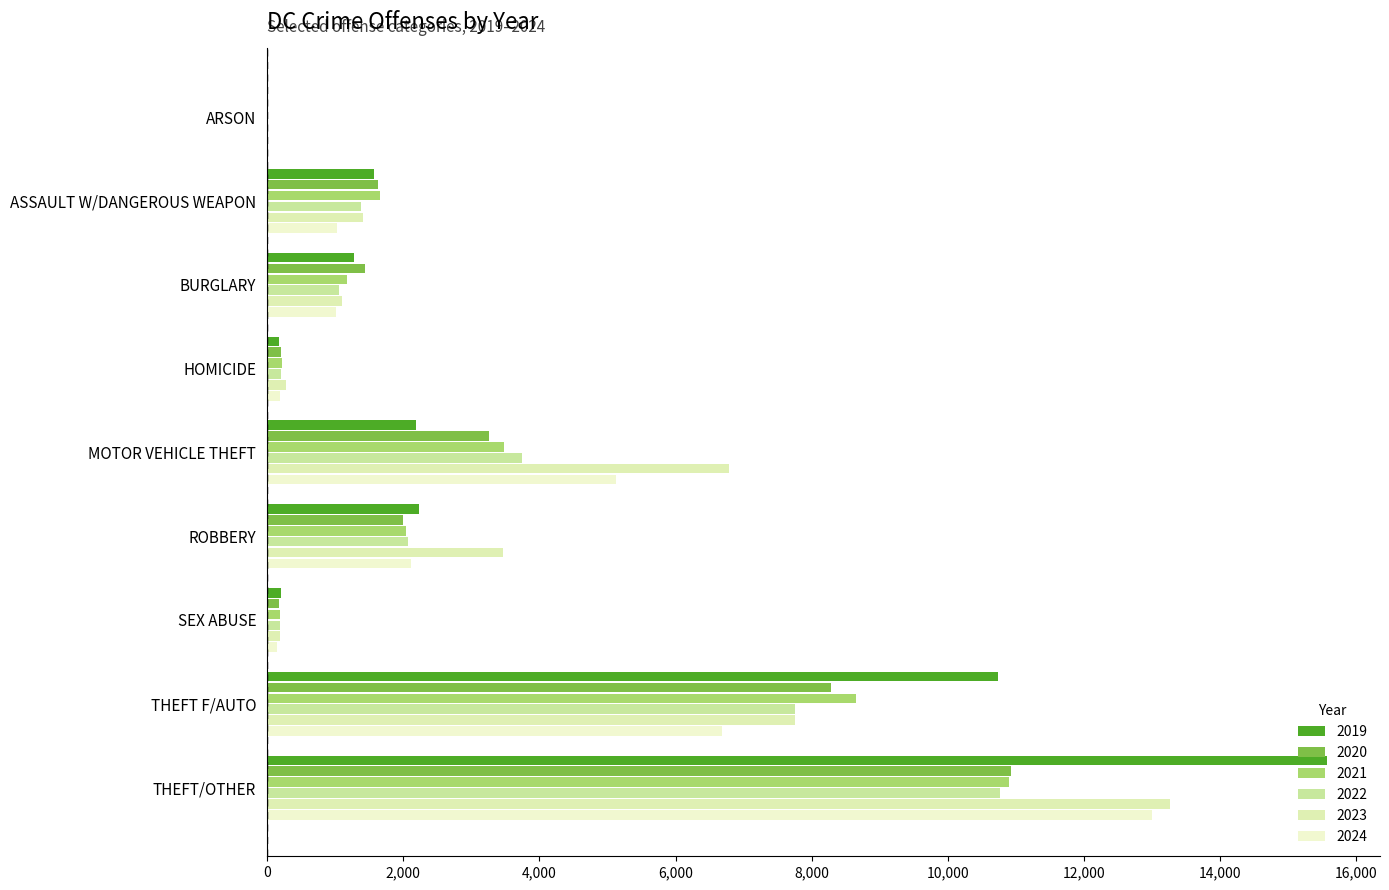

How many categories are shown in the chart?

9